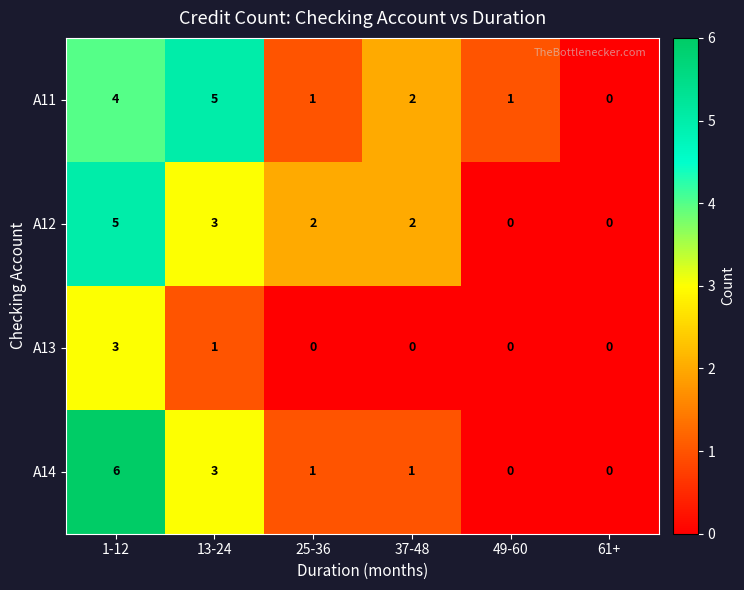

Which series has the largest range (max minus min)?

A14